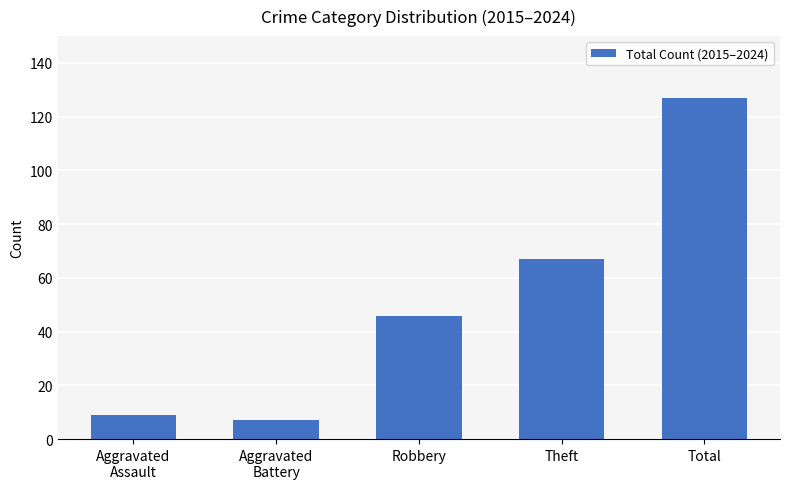

The value at Aggravated
Assault is 9. True or false?

True